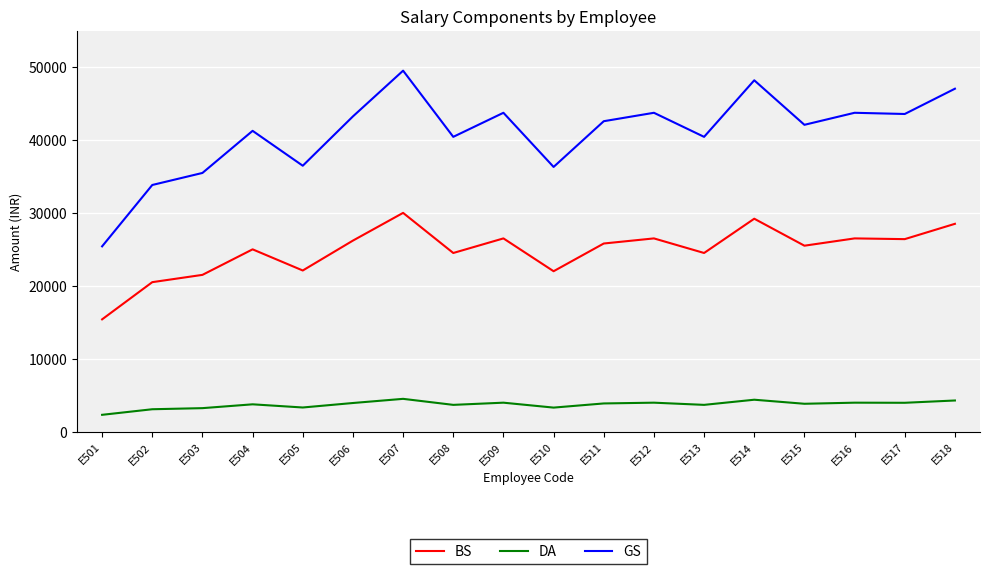

Rank the series by their average value, from highest to lowest.

GS, BS, DA